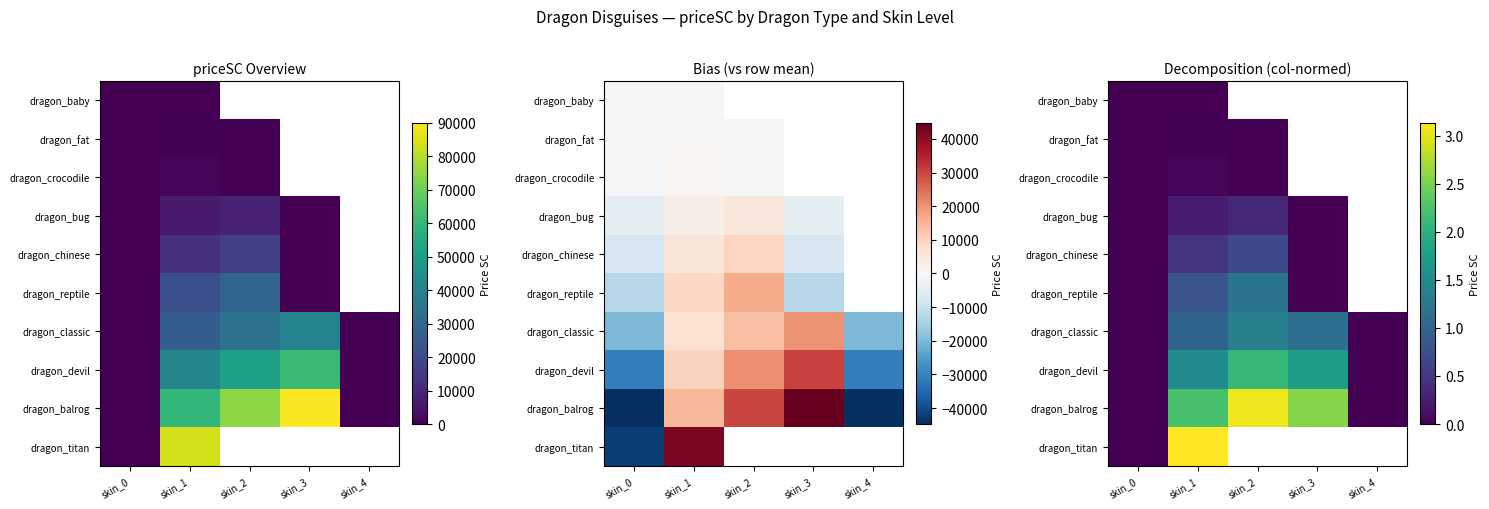

Rank the series by their average value, from lowest to highest.

dragon_baby, dragon_fat, dragon_crocodile, dragon_bug, dragon_chinese, dragon_reptile, dragon_classic, dragon_devil, dragon_balrog, dragon_titan